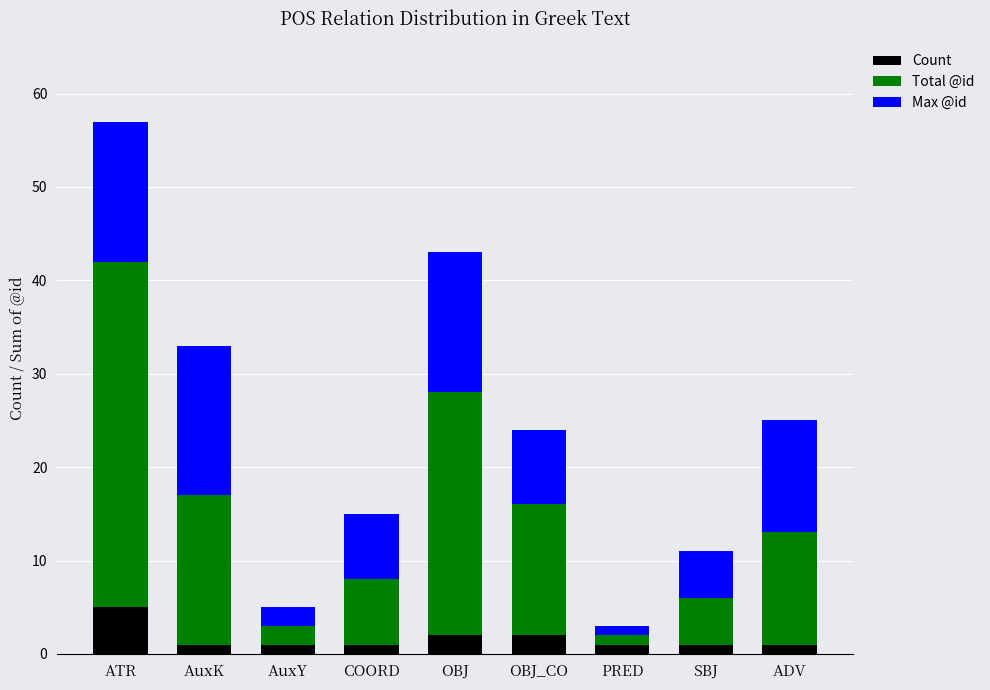

What is the difference between the maximum and minimum values in the Count series?

4